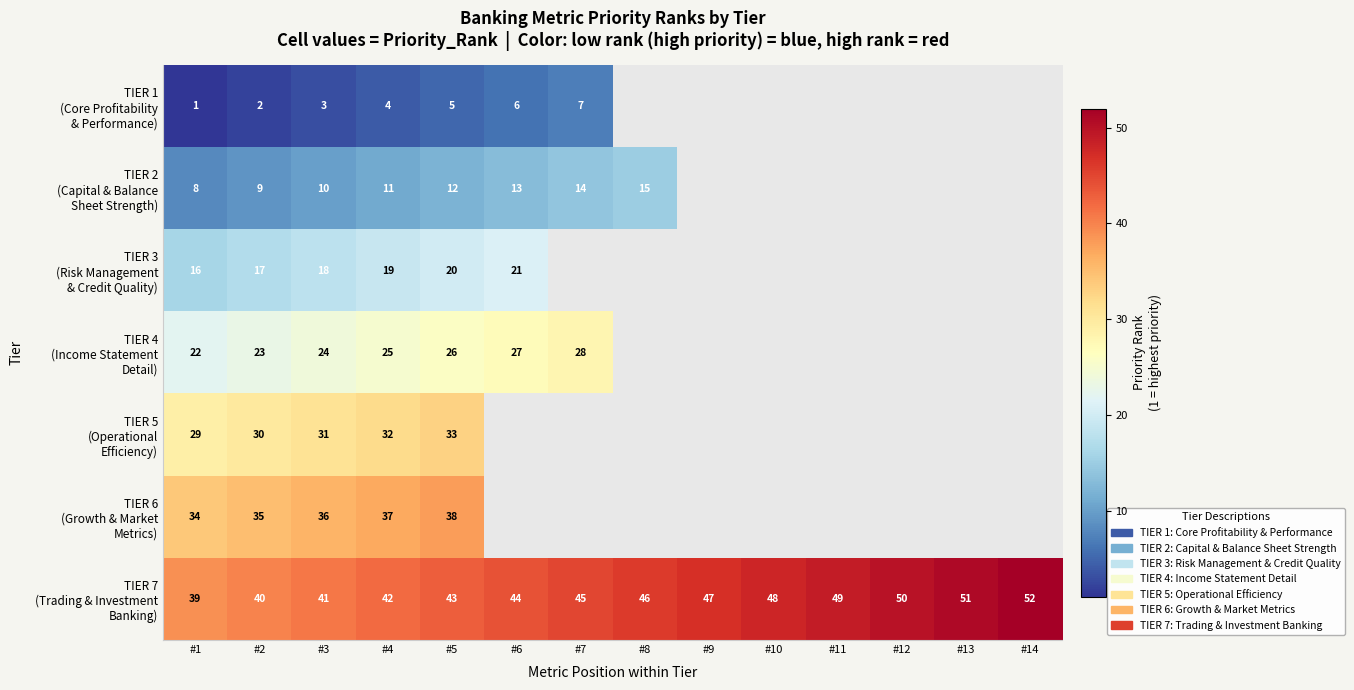

What is the spread (max minus min) of values at #5?

38